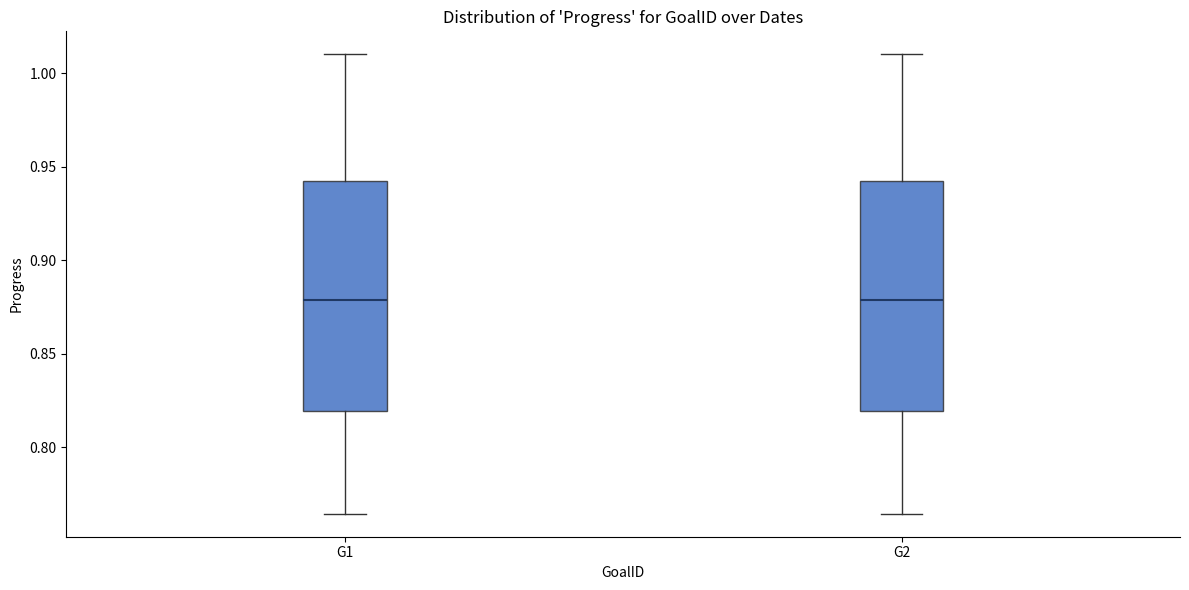

Reading left to right, transcribe this box plot: for each box, give where its median line is, the range the box spans, and where its two whiskers end, as read against the y-axis. The values are not printed on the chart, so give them approximately, as read against the axis.

G1: median 0.880, box 0.820 to 0.940, whiskers 0.765 to 1.010
G2: median 0.880, box 0.820 to 0.940, whiskers 0.765 to 1.010